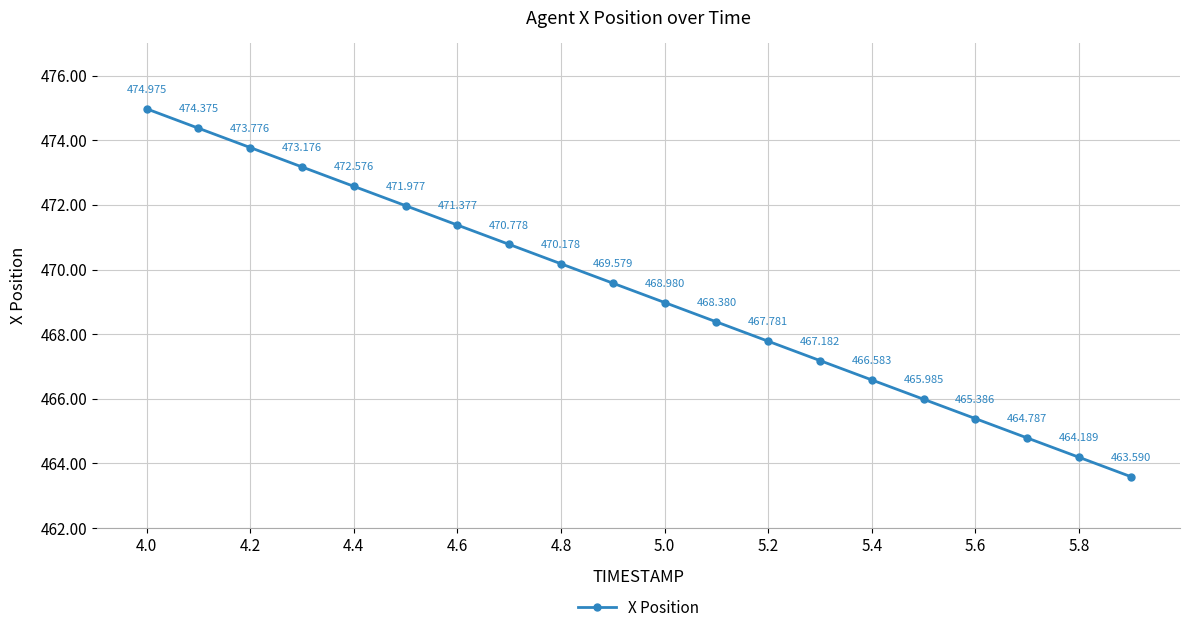

True or false: the data has more than 1 interior local peaks.

False